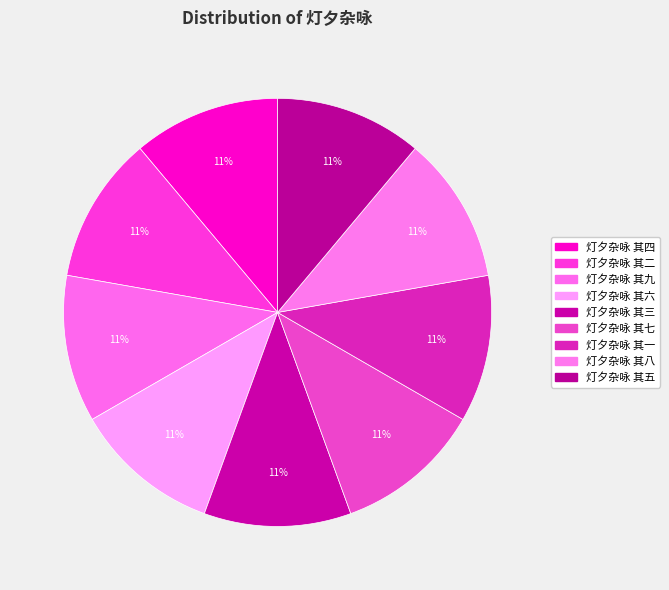

To the nearest percent, what is the average slice percentage?

11%